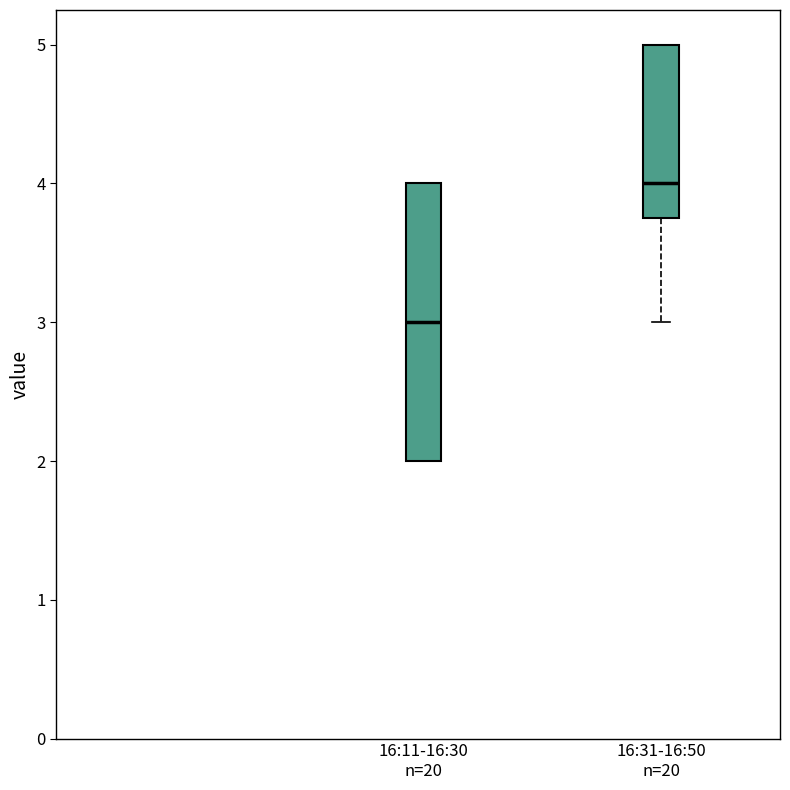

Which box is the tallest, from its lower edge to its upper edge?

16:11-16:30 n=20